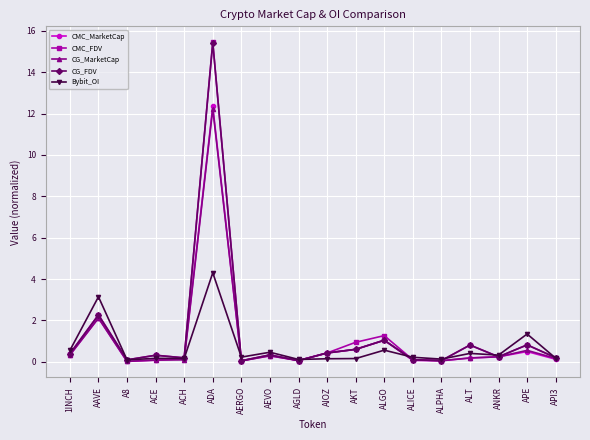

Count the number of categories in the chart.

18